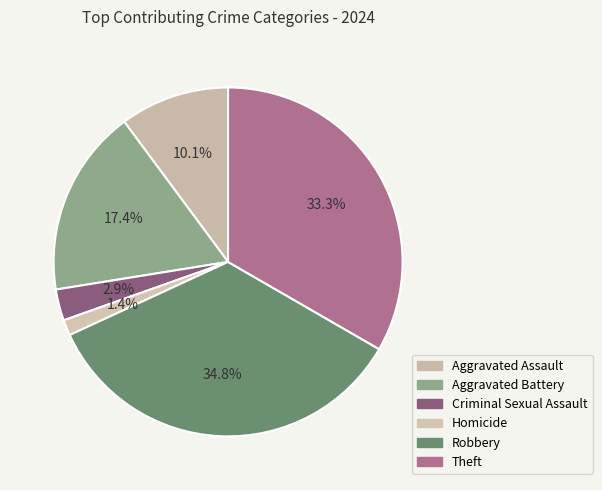

What portion of the pie excludes Robbery?

65.2%